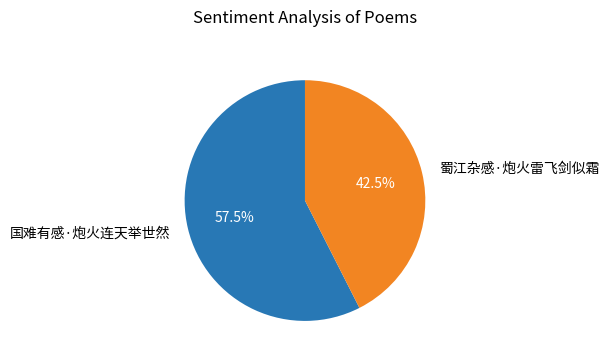

Which slice represents more than half of the pie?

国难有感·炮火连天举世然